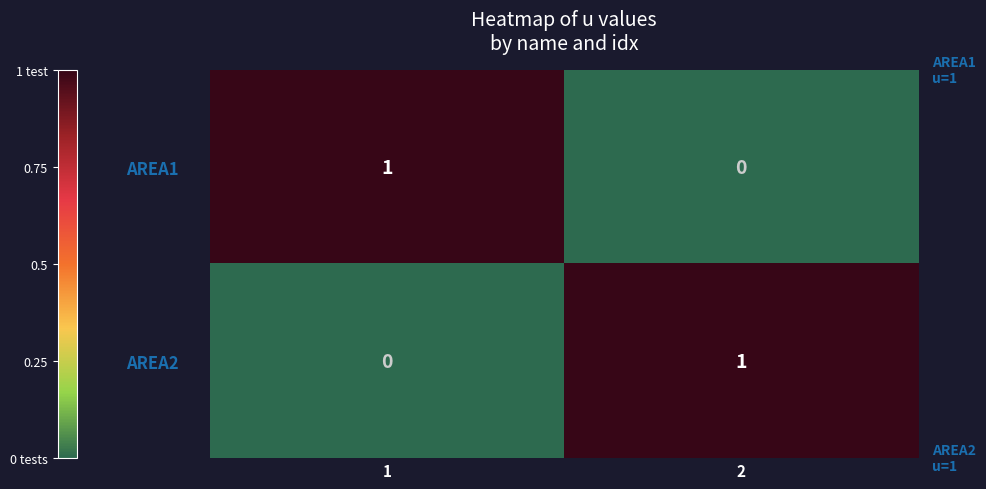

What is the total value across all series at 2?

1